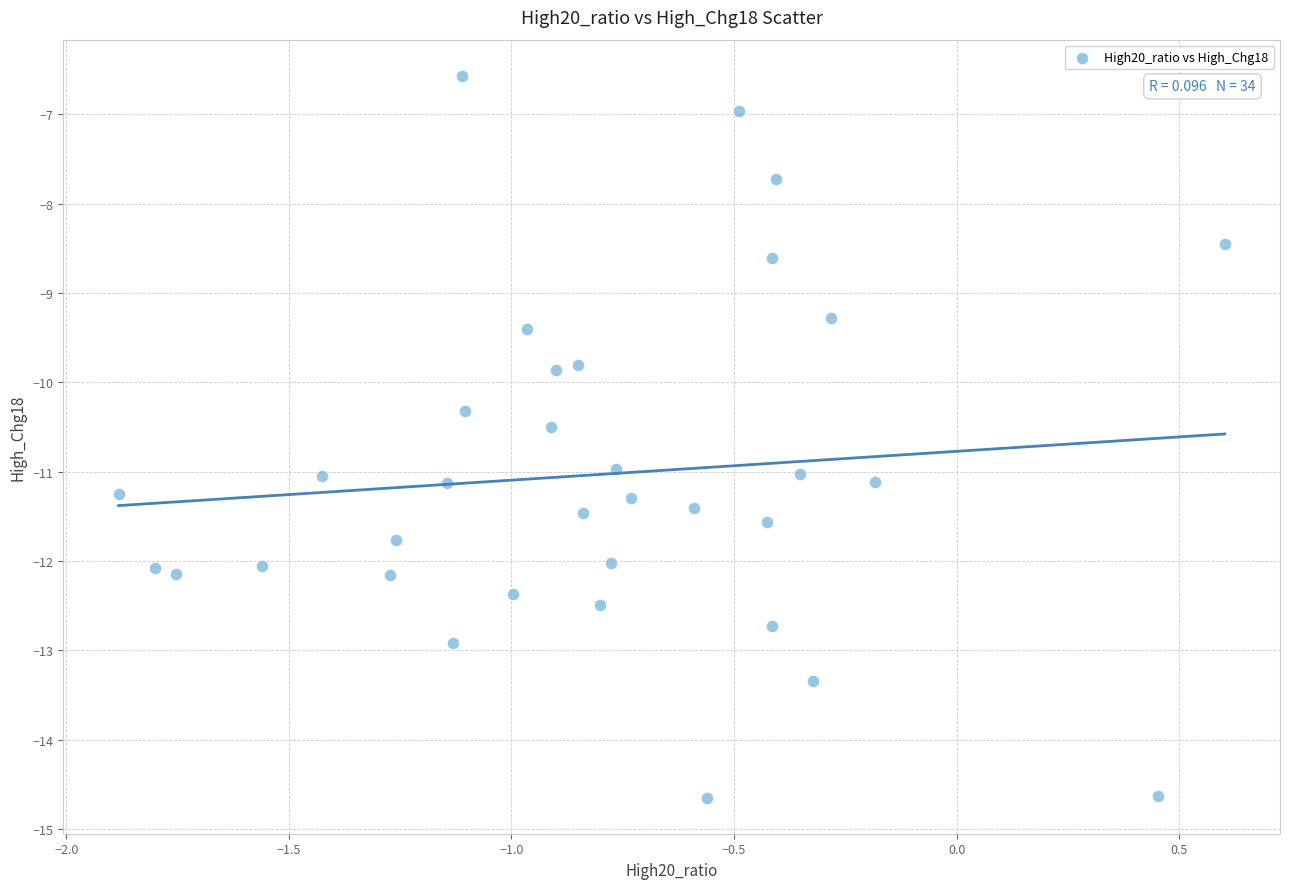

What is the range of Y values (max minus min)?

8.1